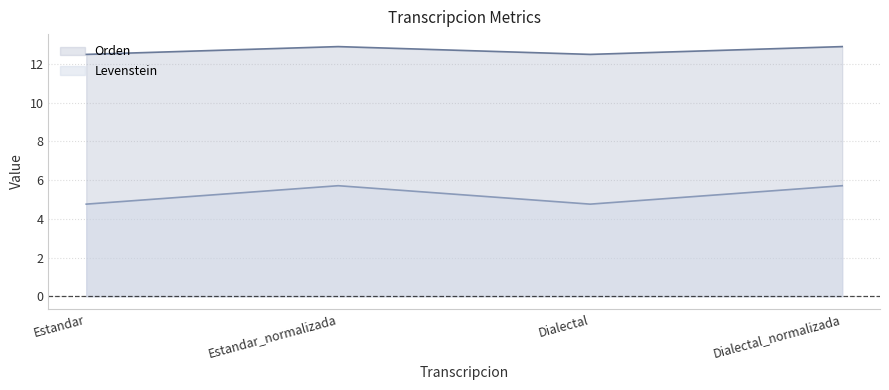

Does the chart display data point markers on the line(s)?

No